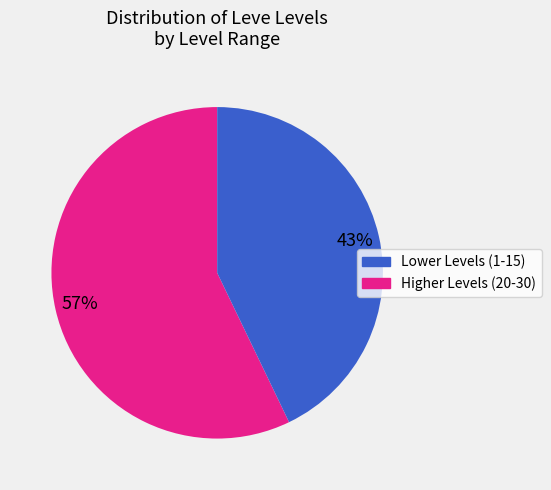

Does any single category account for the majority?

Yes